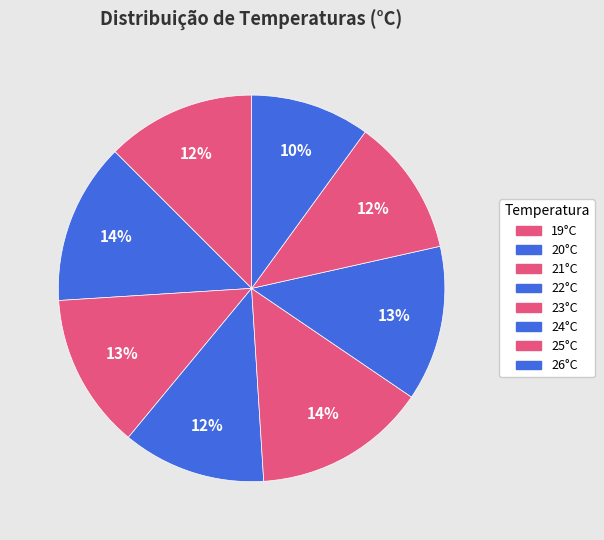

Is it true that 24°C is 13% of the pie?

True